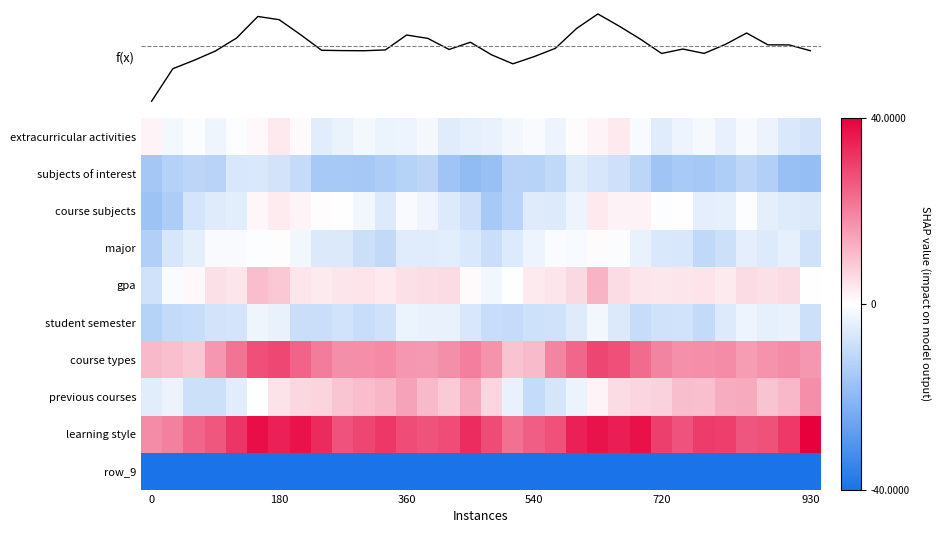

At how many categories does at least one series exceed -10?

32